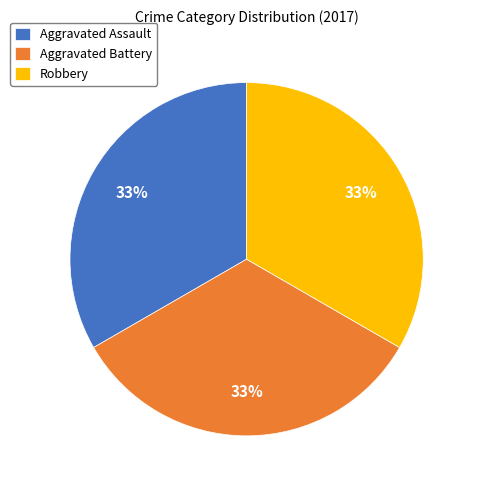

To the nearest percent, what is the difference between the Aggravated Assault and Robbery slice percentages?

0%